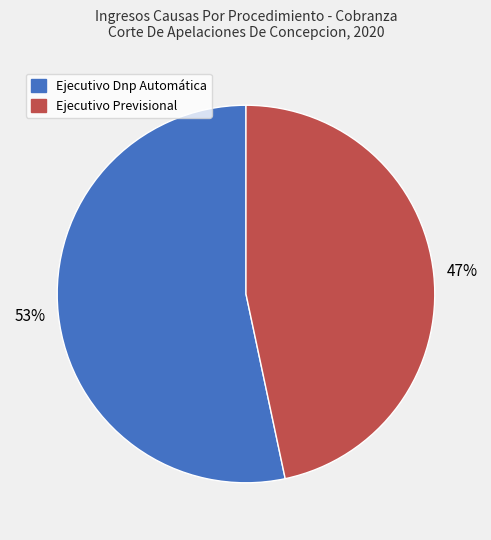

How many slices are in this pie chart?

2